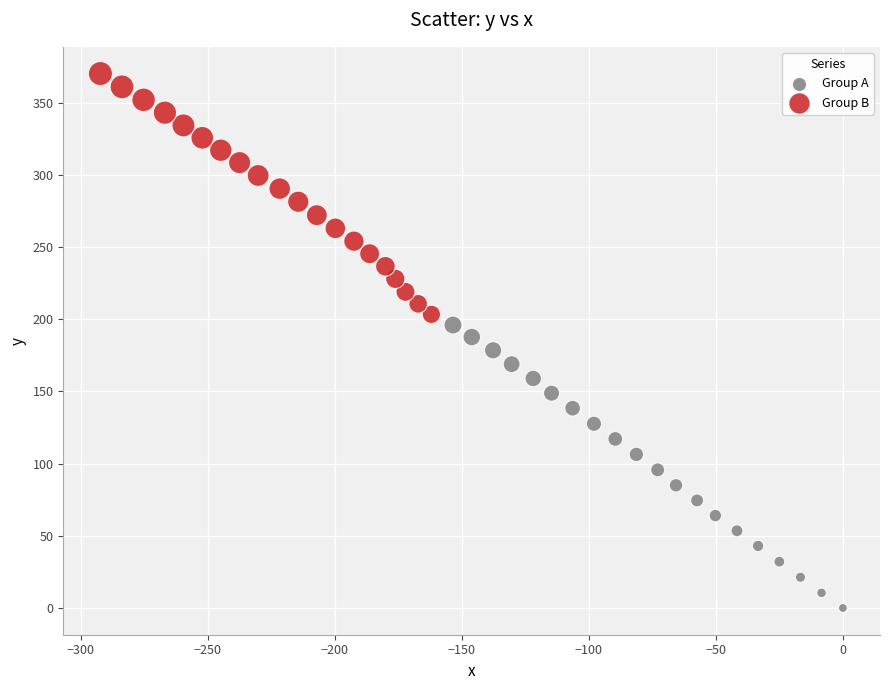

Which series reaches the minimum Y coordinate?

Group A